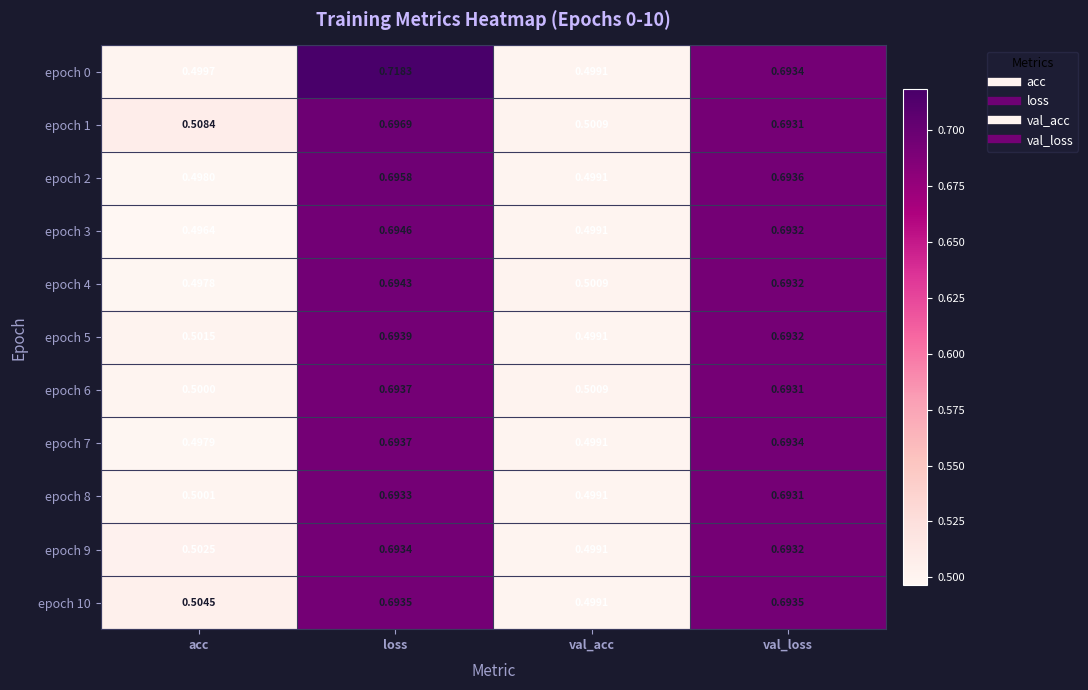

Where is epoch 7 nearest to the value 0?

acc